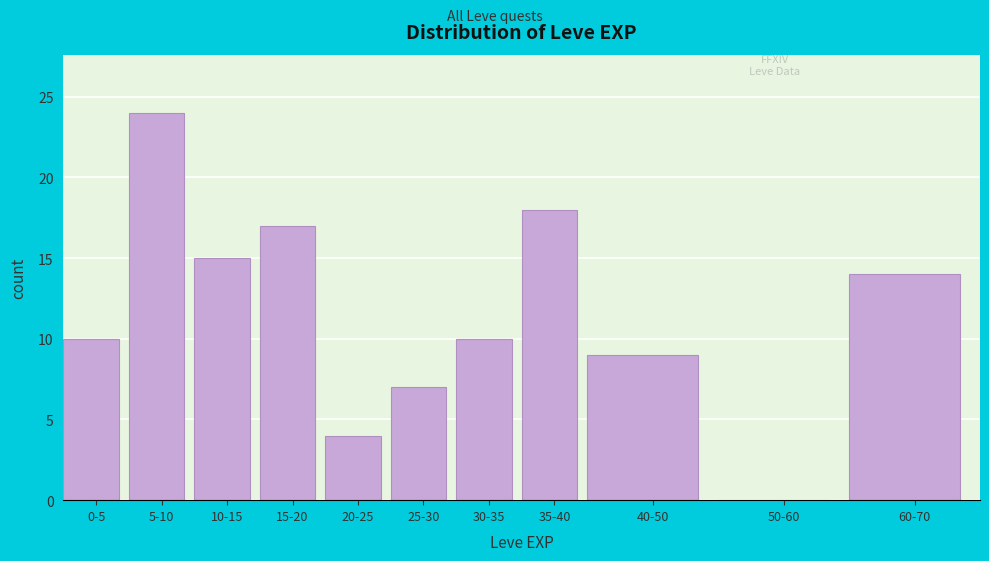

Reading left to right, transcribe all the data shown in this chart.

0-5=10	5-10=24	10-15=15	15-20=17	20-25=4	25-30=7	30-35=10	35-40=18	40-50=9	50-60=0	60-70=14